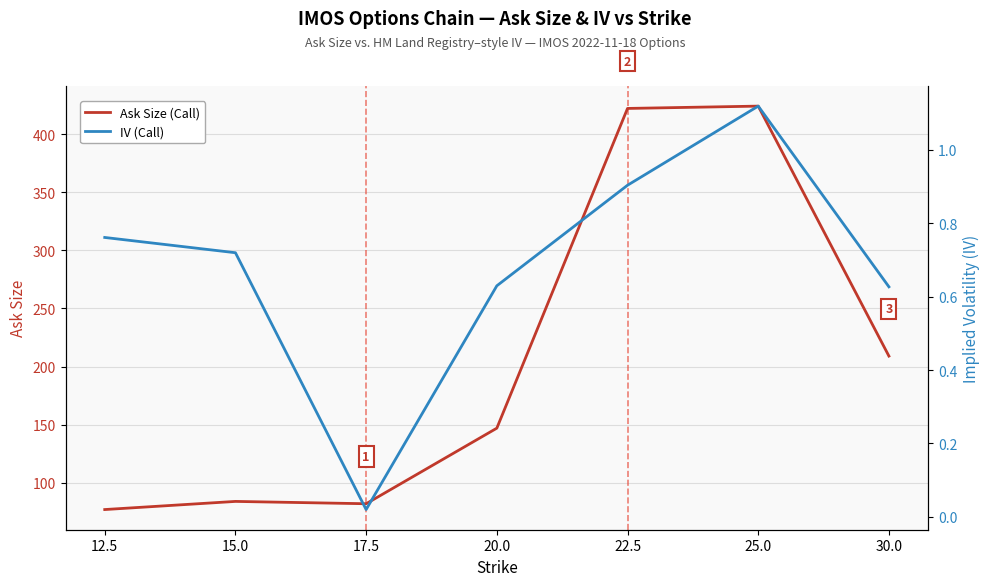

Reading left to right, extract all data points from this chart.

Ask Size (Call): 12.5=77.0	15.0=84.0	17.5=82.0	20.0=147.0	22.5=422.0	25.0=424.0	30.0=209.0
IV (Call): 12.5=0.8	15.0=0.7	17.5=0.0	20.0=0.6	22.5=0.9	25.0=1.1	30.0=0.6